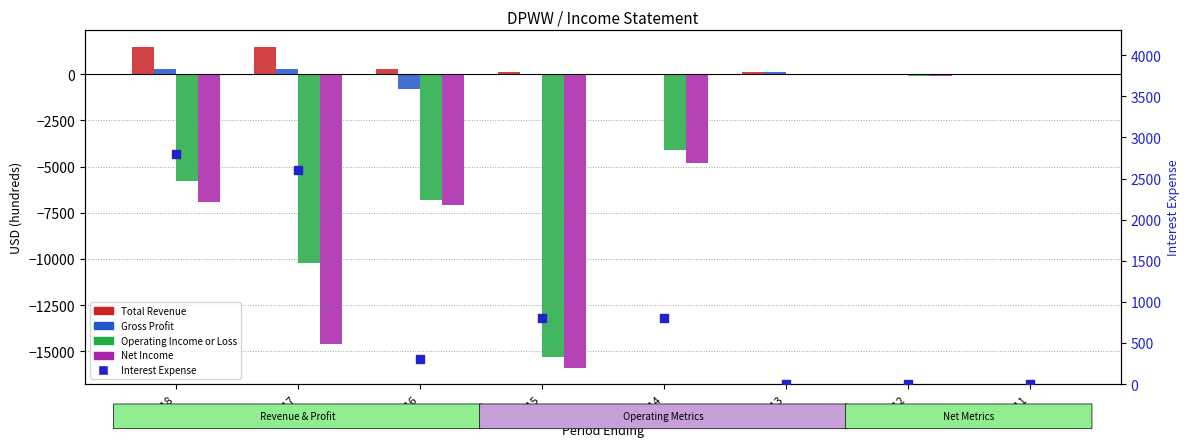

Is the value of Gross Profit at 2013 greater than the value of Interest Expense at 2012?

Yes